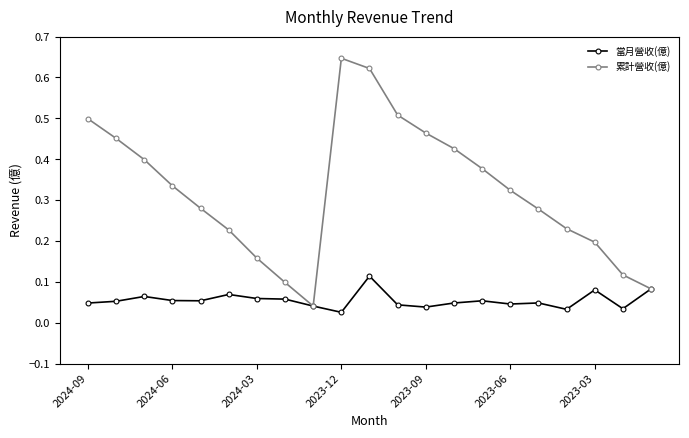

List the series in order of their overall mean, highest first.

累計營收(億), 當月營收(億)